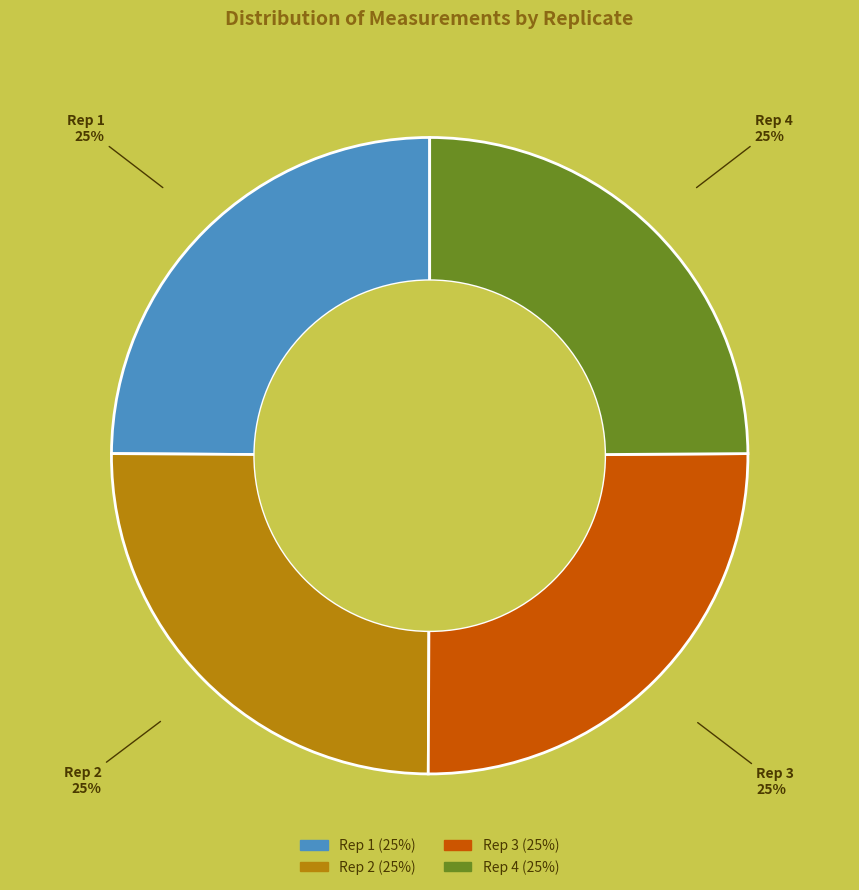

Does Rep 3 represent more than half of the total?

No